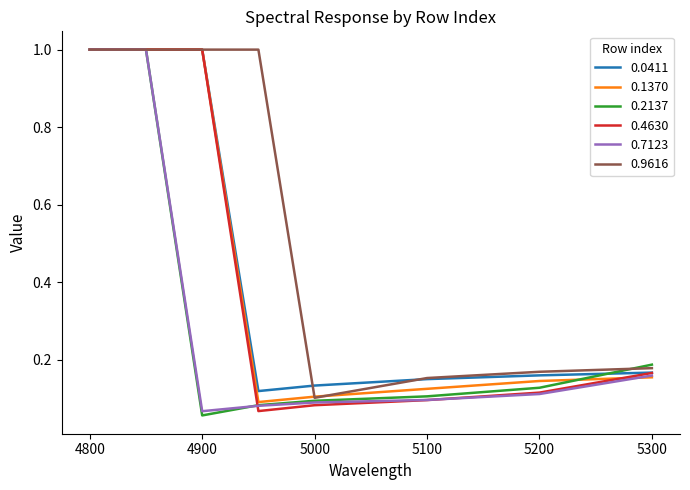

What is the maximum value shown in the chart?

1.0